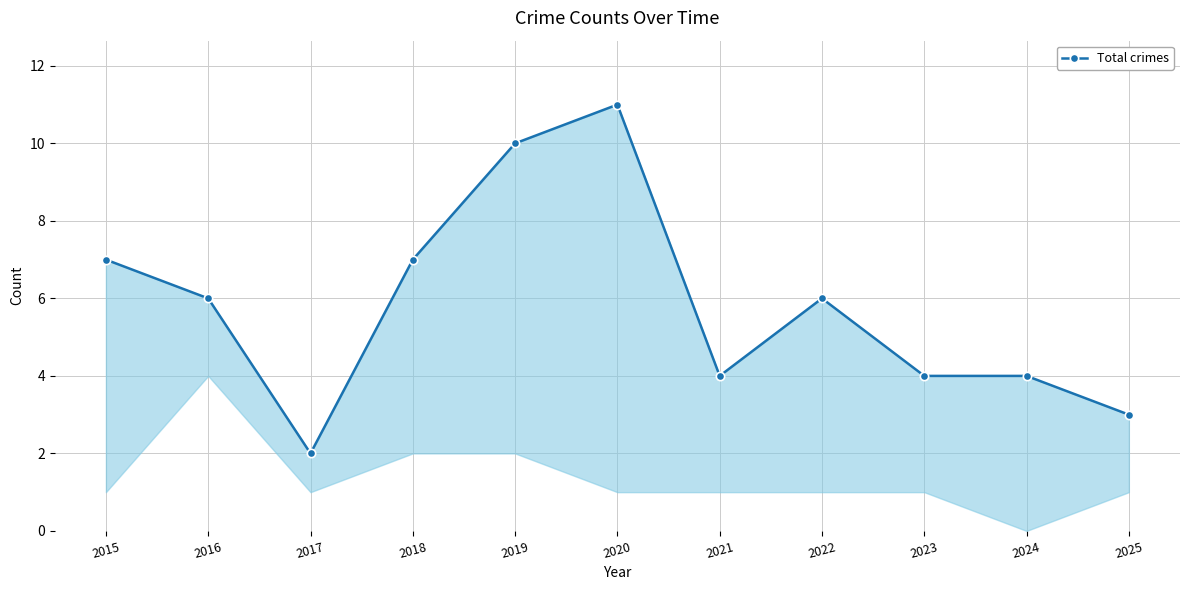

How many points are higher than both their immediate neighbors (excluding endpoints)?

2